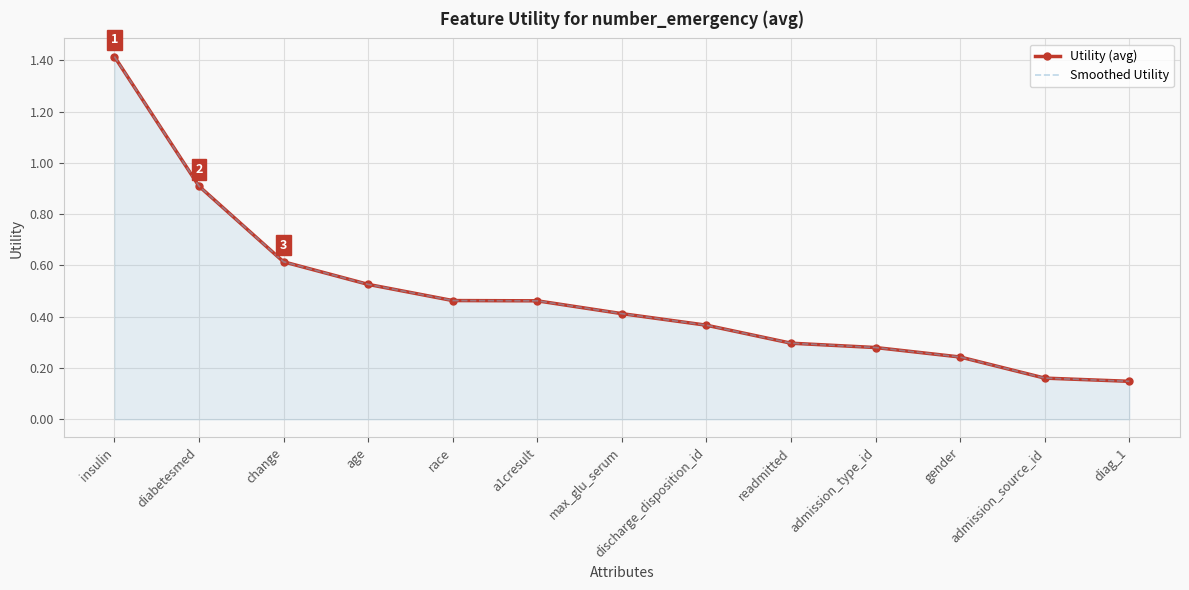

Which category has the highest value across all series?

insulin